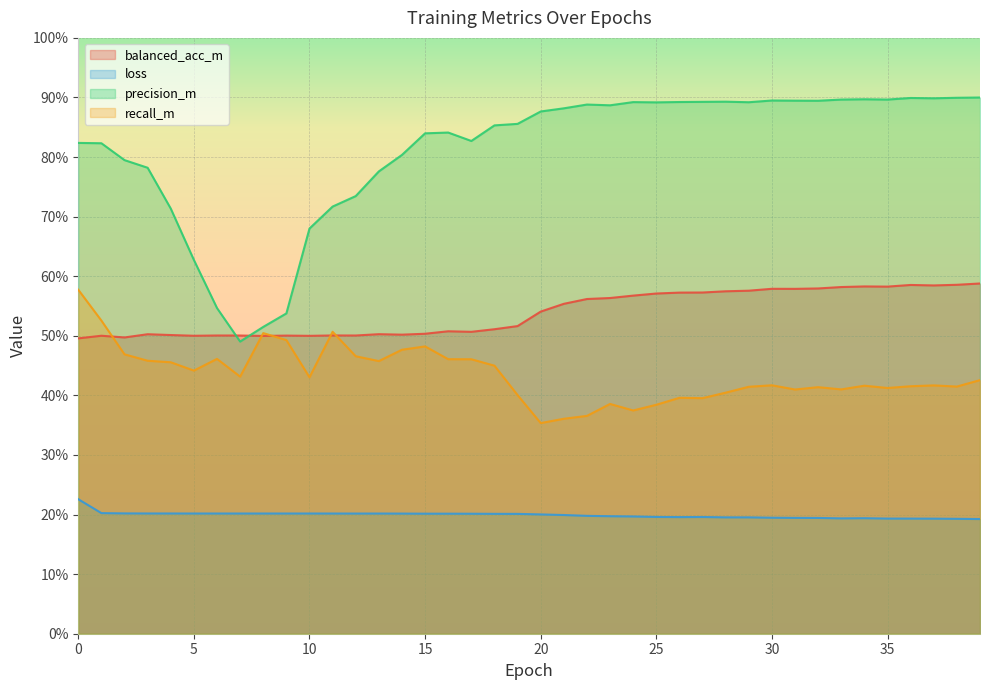

What is the smallest value displayed?

0.2